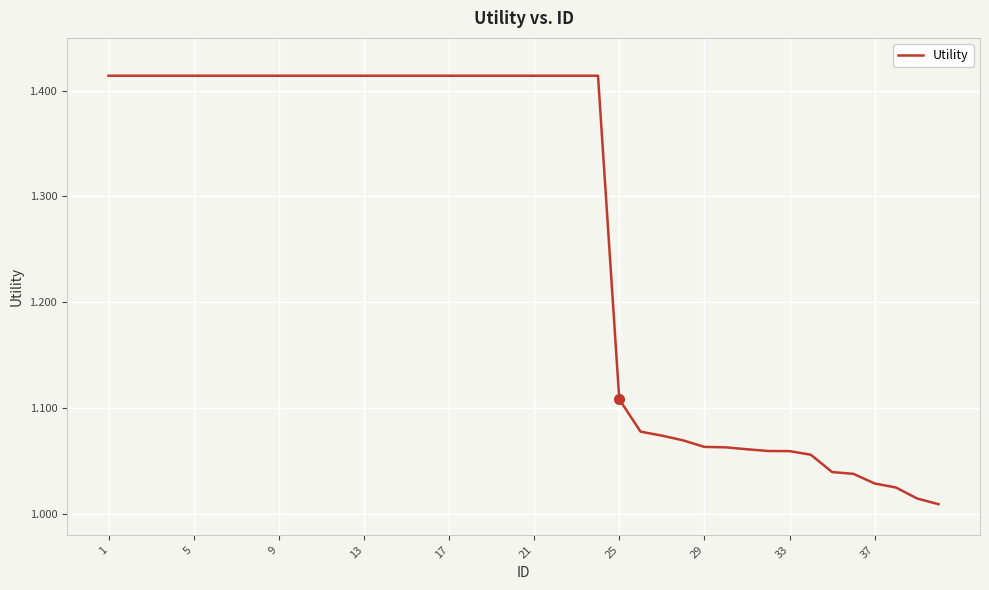

What is the difference between the maximum and minimum values?

0.4